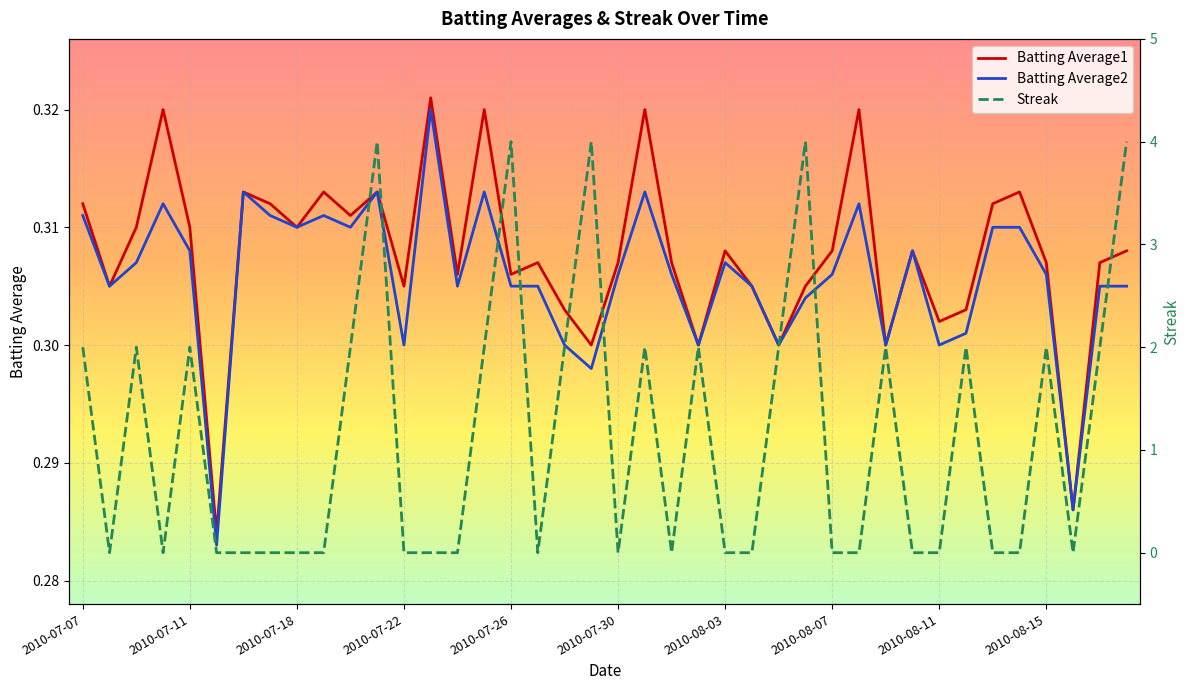

Is it true that Batting Average1 equals 0.1 at 2010-08-03?

False